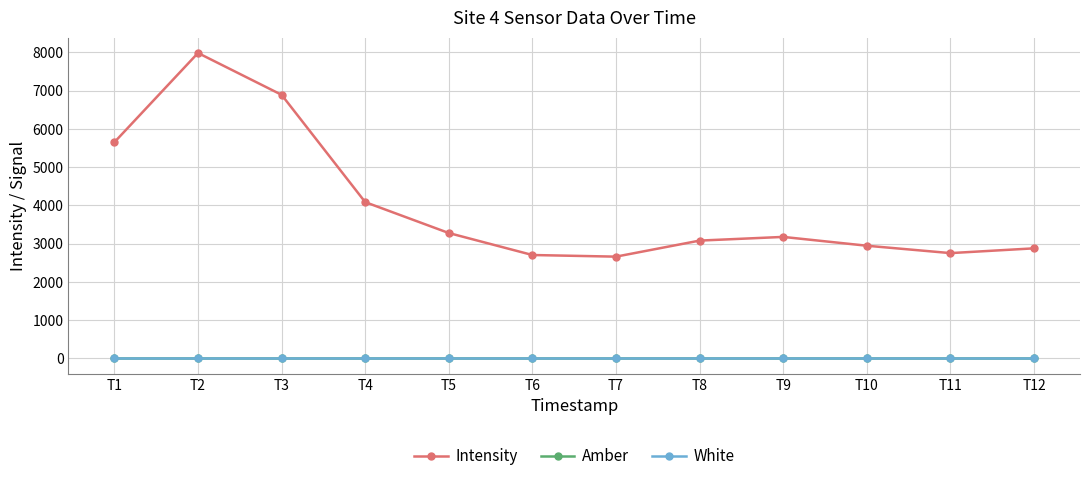

What is the difference between the second highest and minimum values in the Intensity series?

4230.5